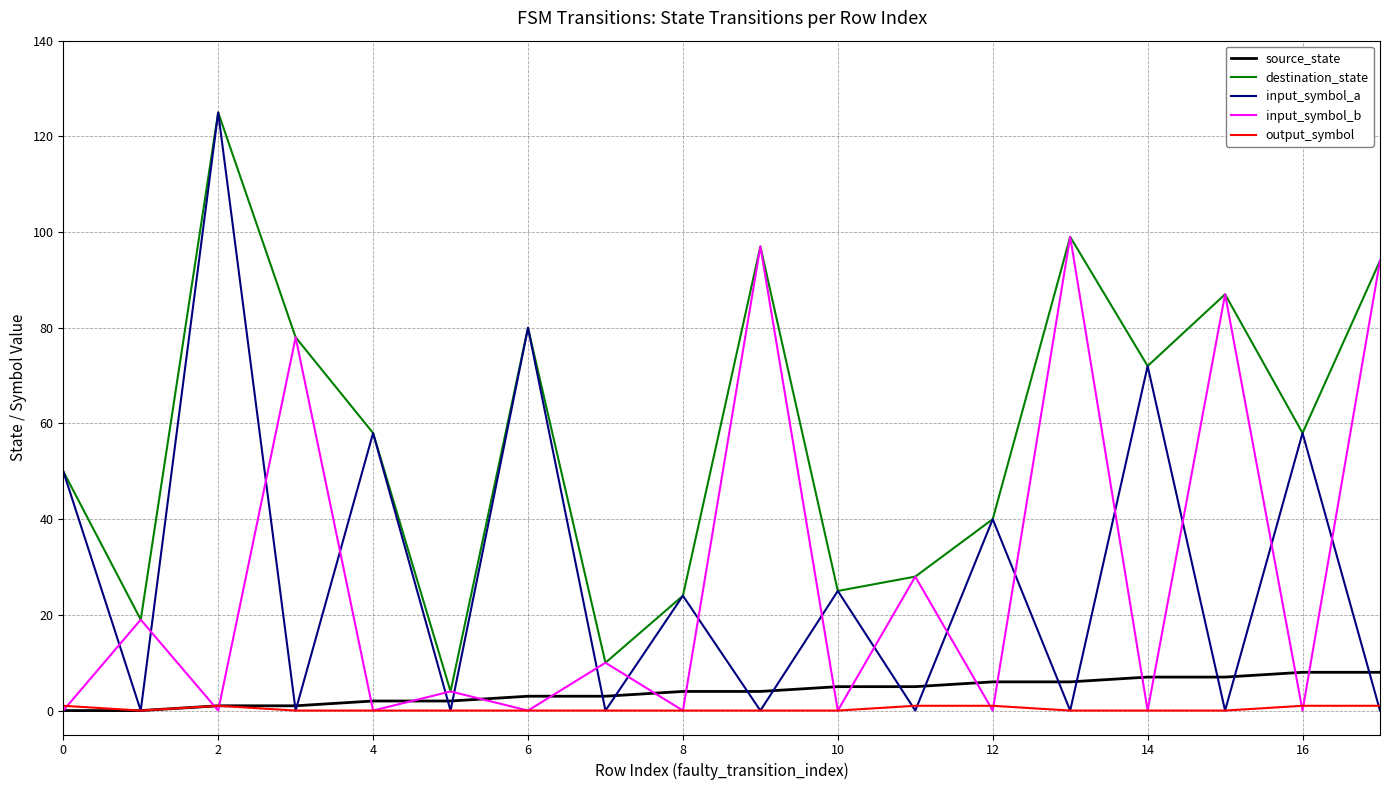

Which series has the widest spread of values?

input_symbol_a